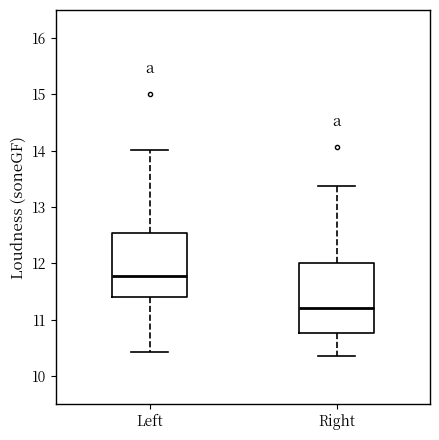

Which box is the tallest, from its lower edge to its upper edge?

Right